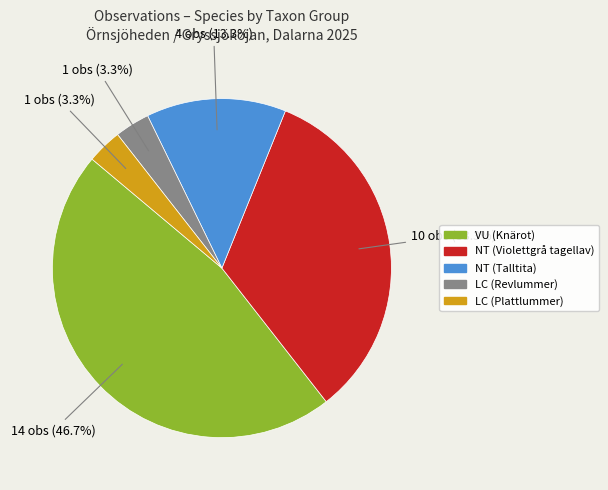

Does any single category account for the majority?

No